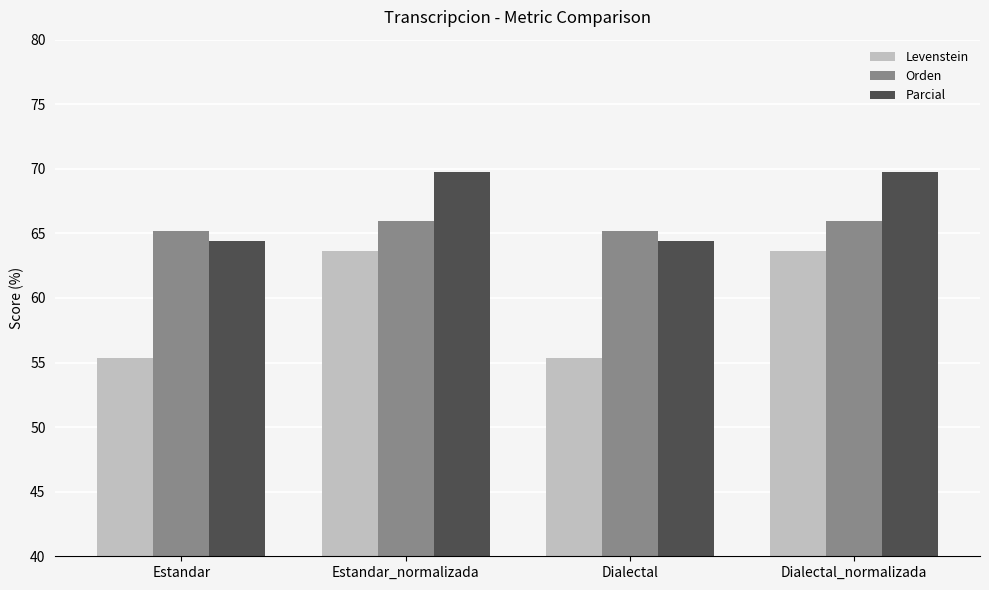

List the series in order of their peak value, highest first.

Parcial, Orden, Levenstein